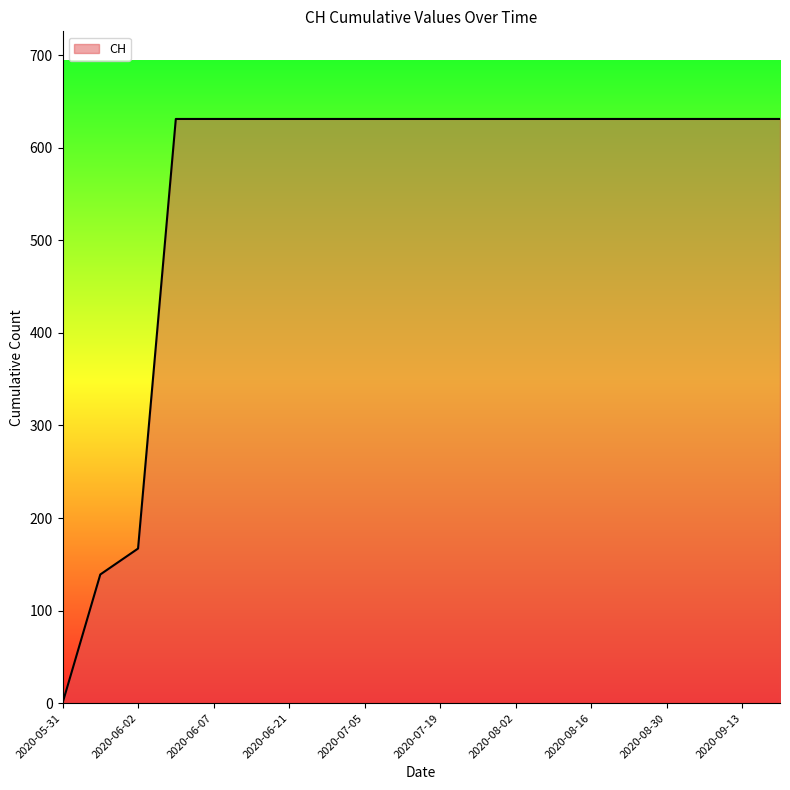

Reading left to right, transcribe all the data shown in this chart.

0	139	167	631	631	631	631	631	631	631	631	631	631	631	631	631	631	631	631	631